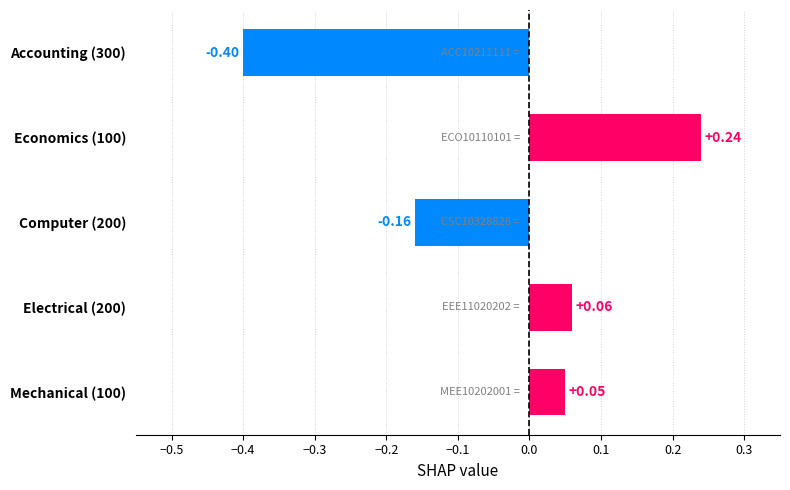

What is the difference between the values at Electrical (200) and Accounting (300)?

0.5